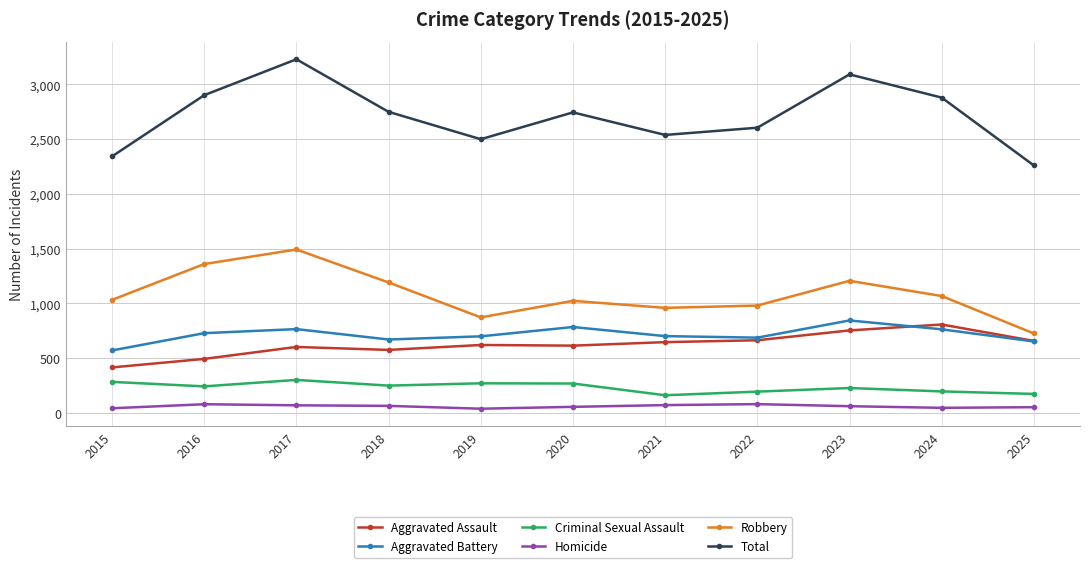

What is the approximate value of Robbery at 2023?

1206